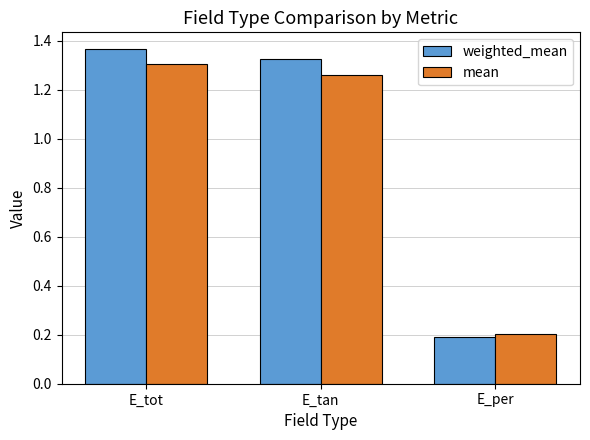

What is the difference between the maximum and minimum values in the weighted_mean series?

1.2